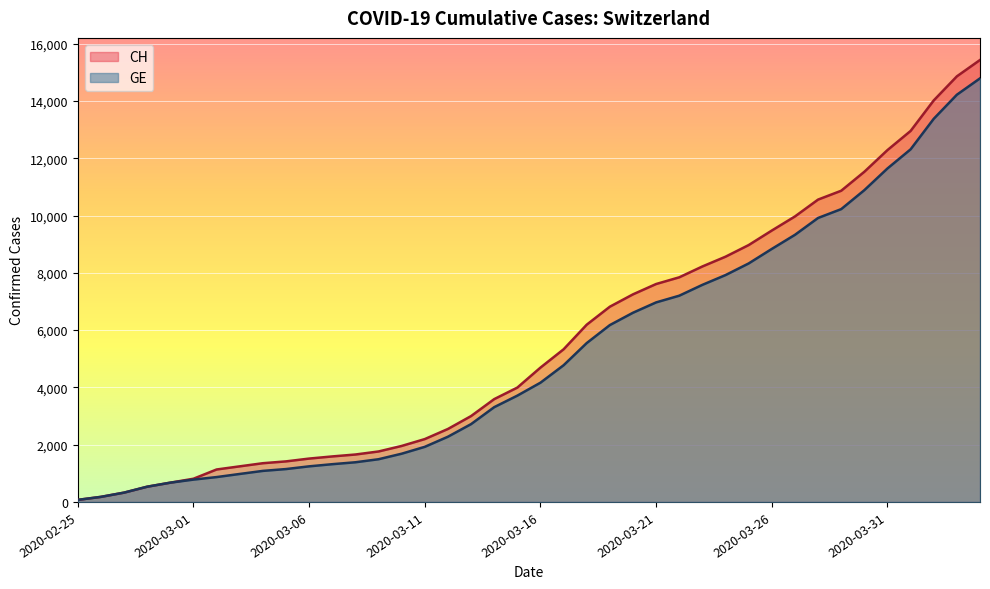

Where is GE nearest to the value 7431?

2020-03-23